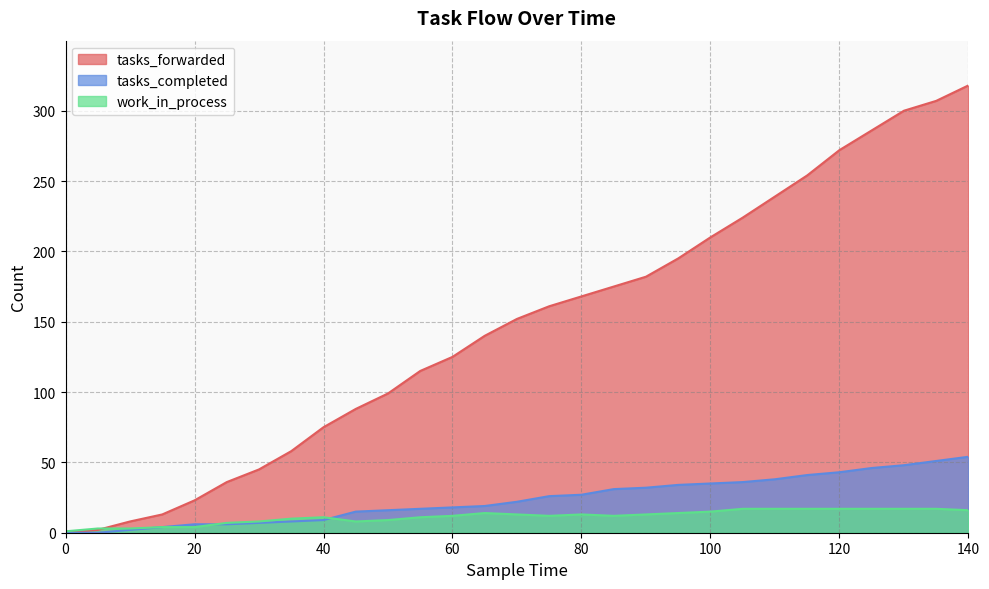

How many distinct data groups are displayed?

3